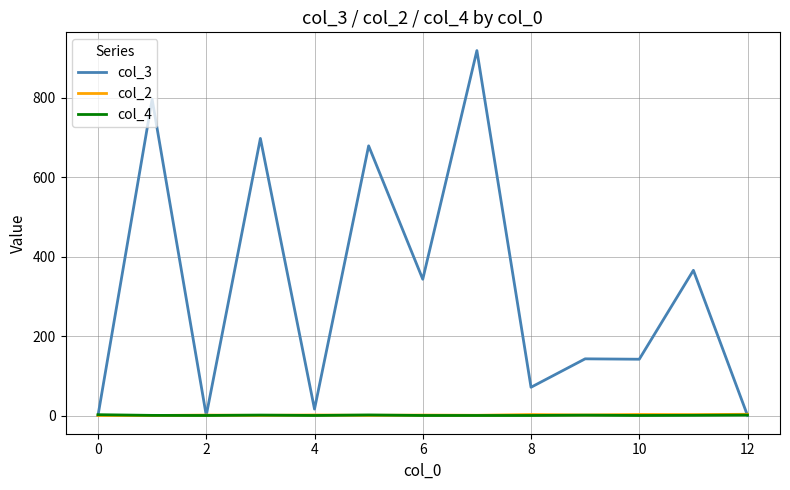

Which series has the widest spread of values?

col_3